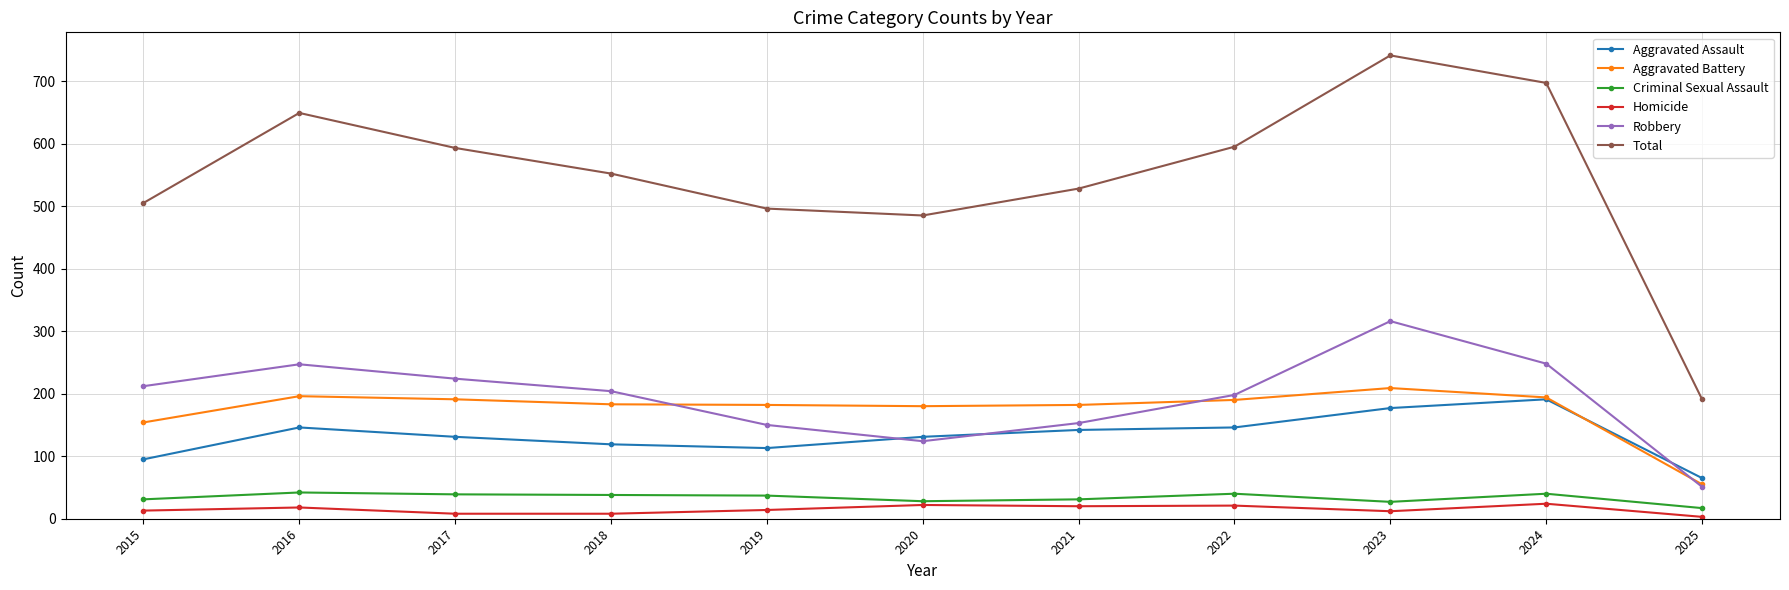

Is it true that Total equals 1109 at 2016?

False